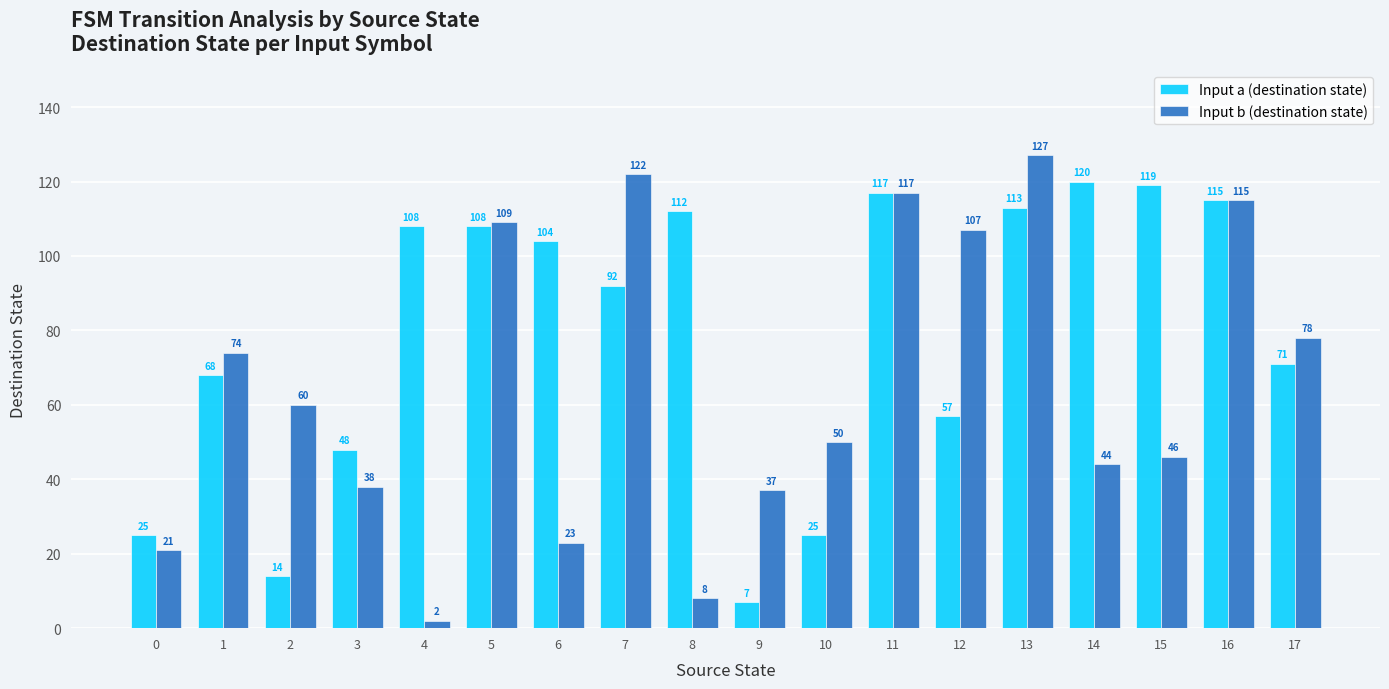

How many data points in Input a (destination state) are less than 104?

9